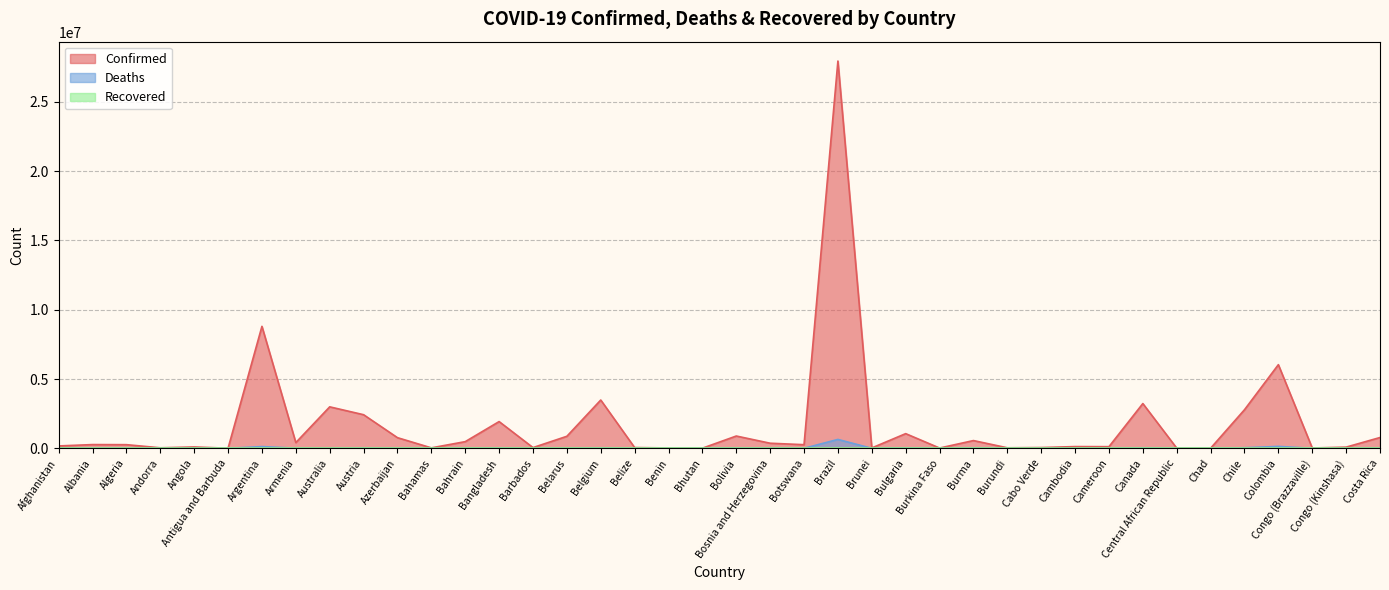

Which series has the largest total across all categories?

Confirmed